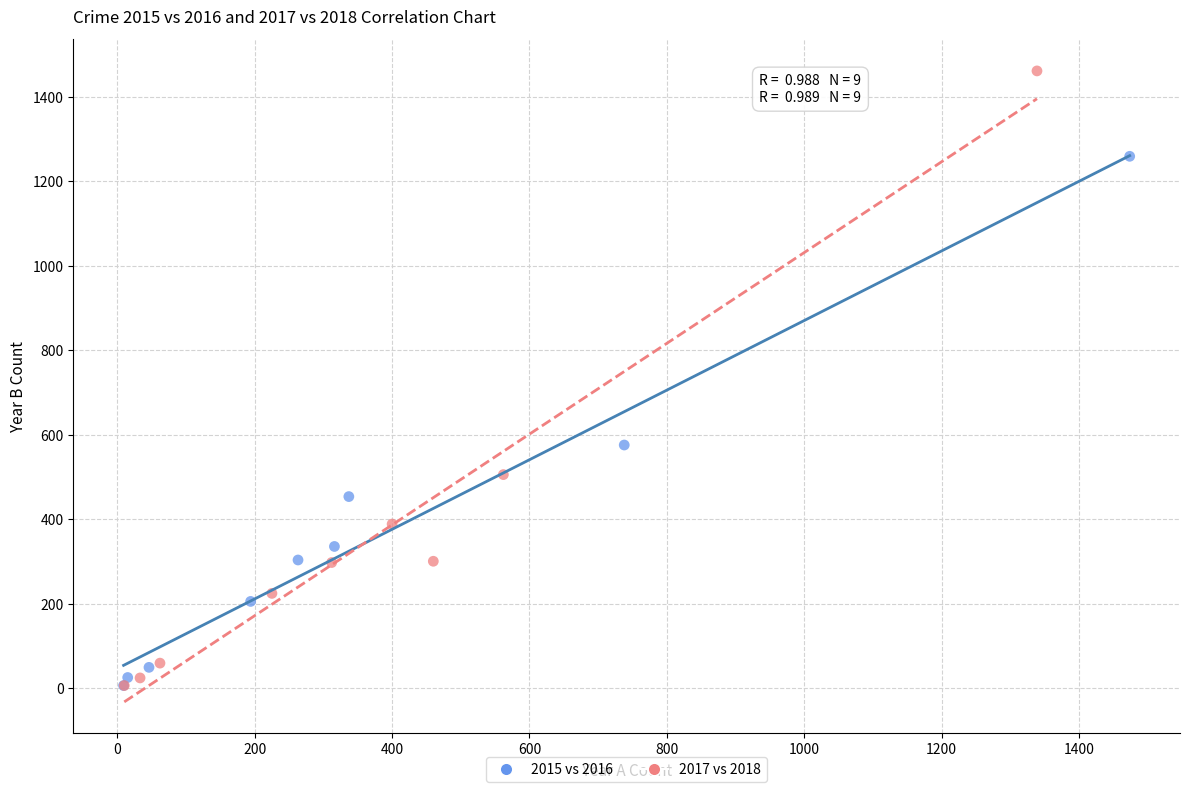

Which series has the widest spread of Y values?

2017 vs 2018